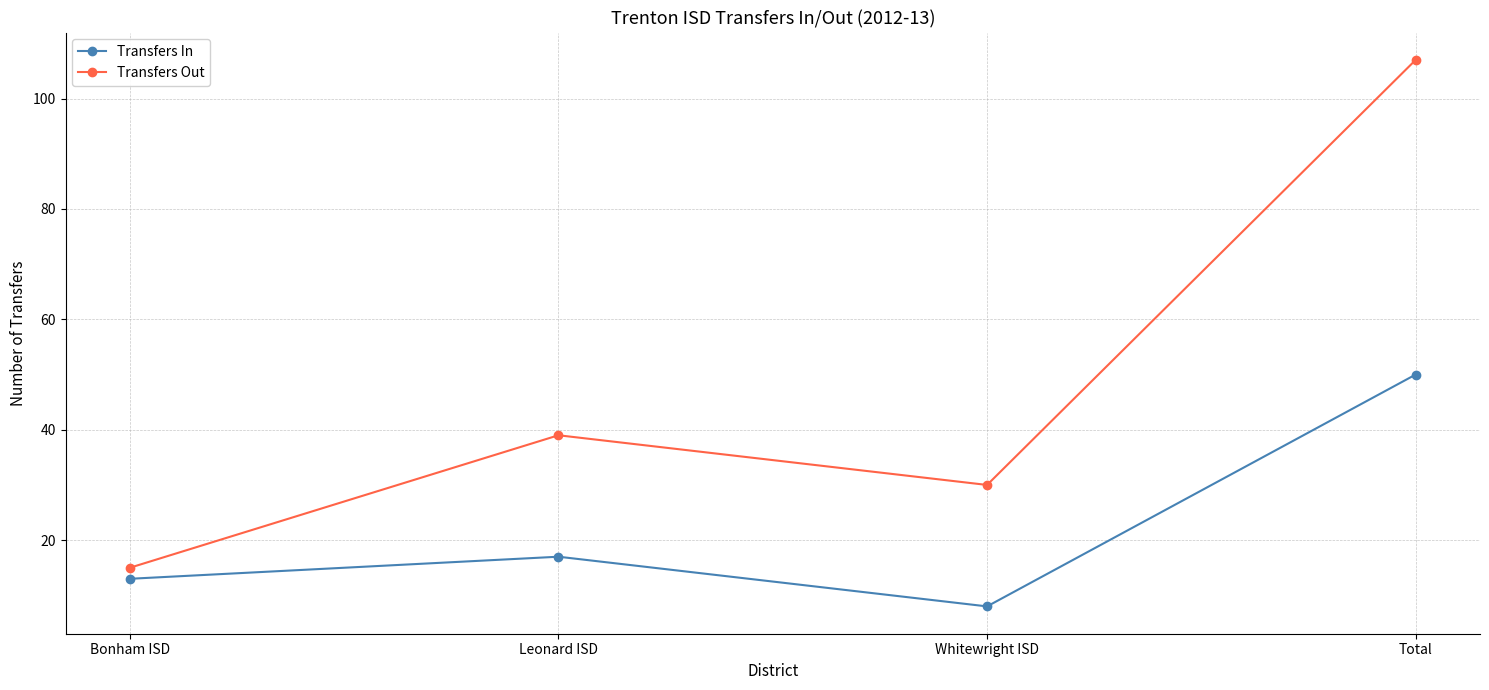

At which label does Transfers Out reach its minimum?

Bonham ISD